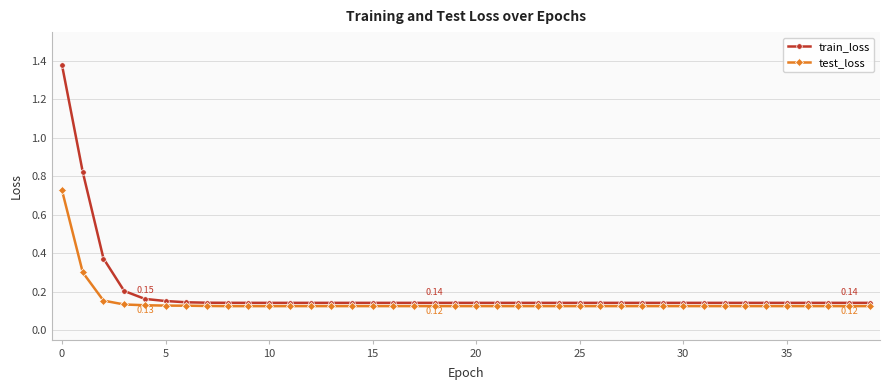

Which series has the largest range (max minus min)?

train_loss